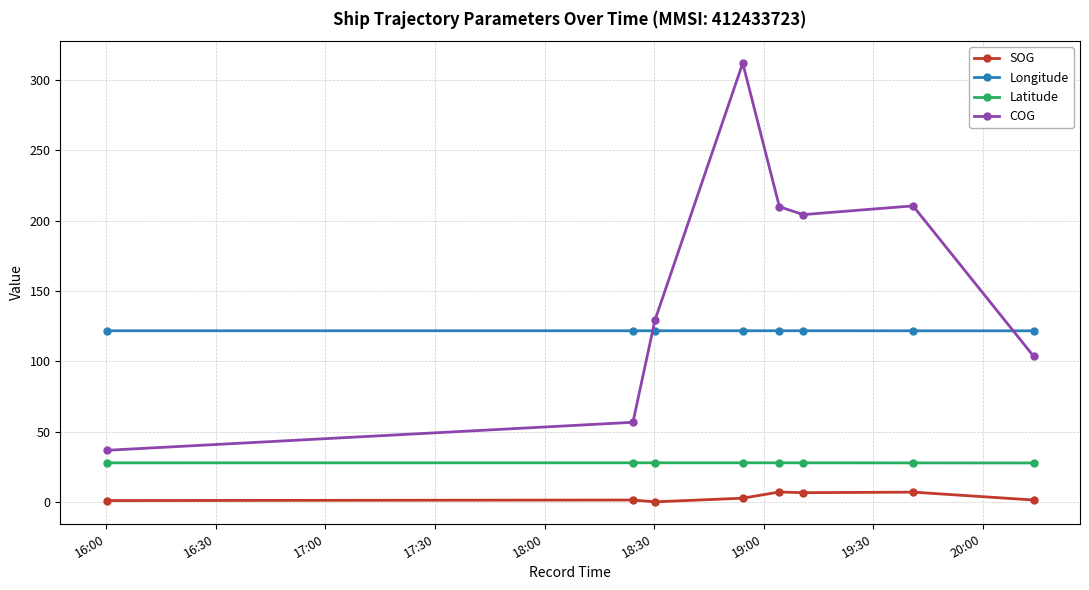

What are all the series names shown in the legend?

SOG, Longitude, Latitude, COG